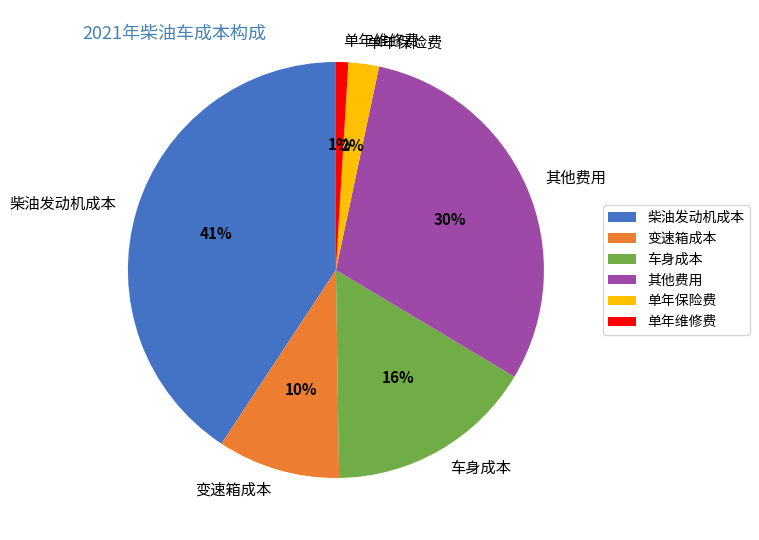

To the nearest percent, what portion does 单年维修费 represent?

1%